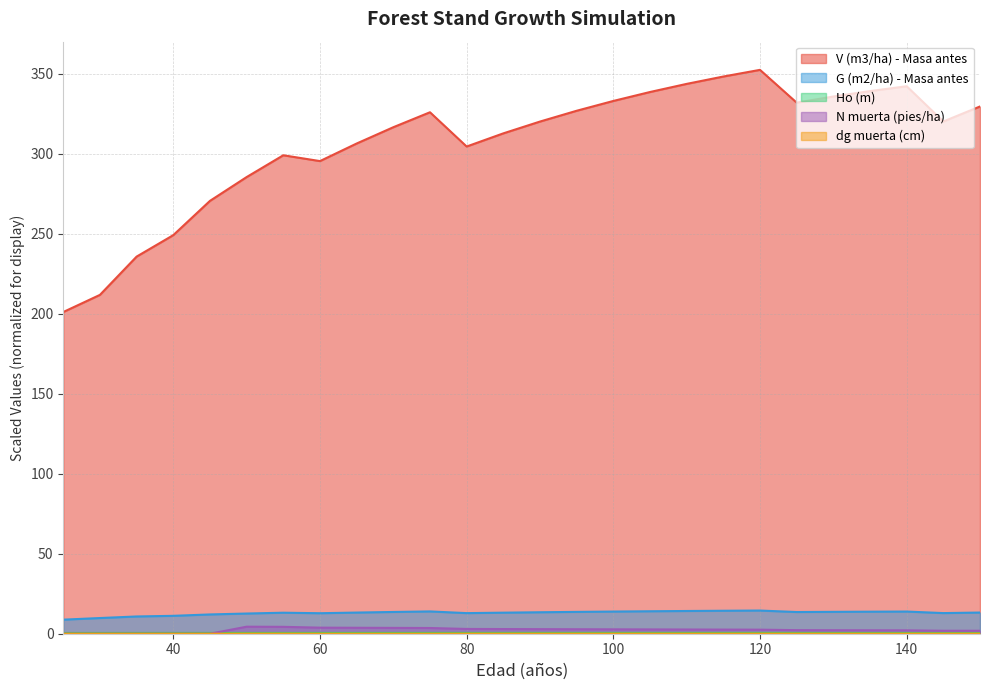

Rank the series at 95 from highest to lowest value.

V (m3/ha) - Masa antes, G (m2/ha) - Masa antes, N muerta (pies/ha), N (pies/ha) - Masa antes, dg muerta (cm)